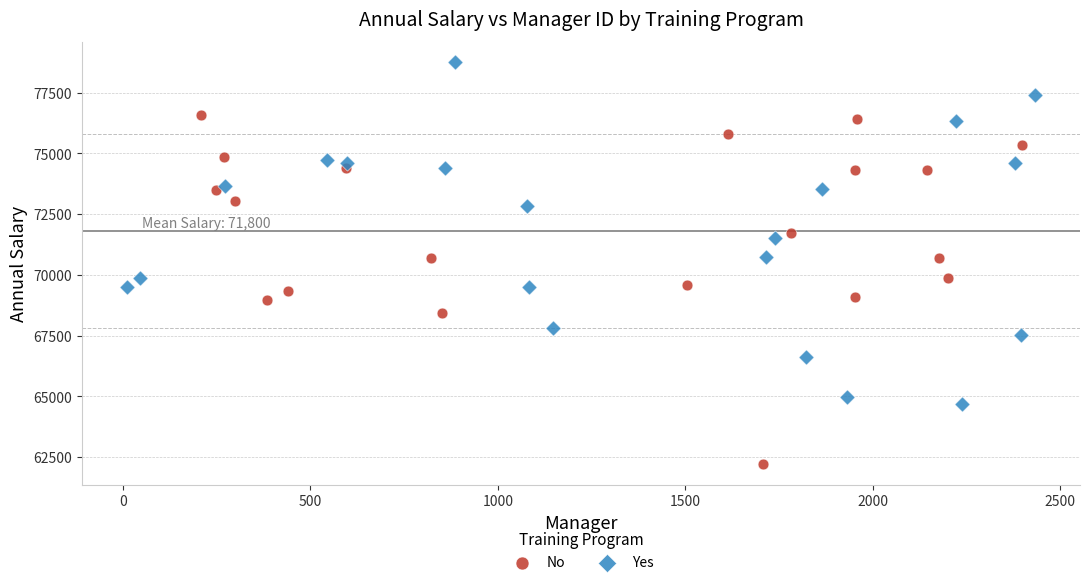

Which series reaches the minimum Y coordinate?

No